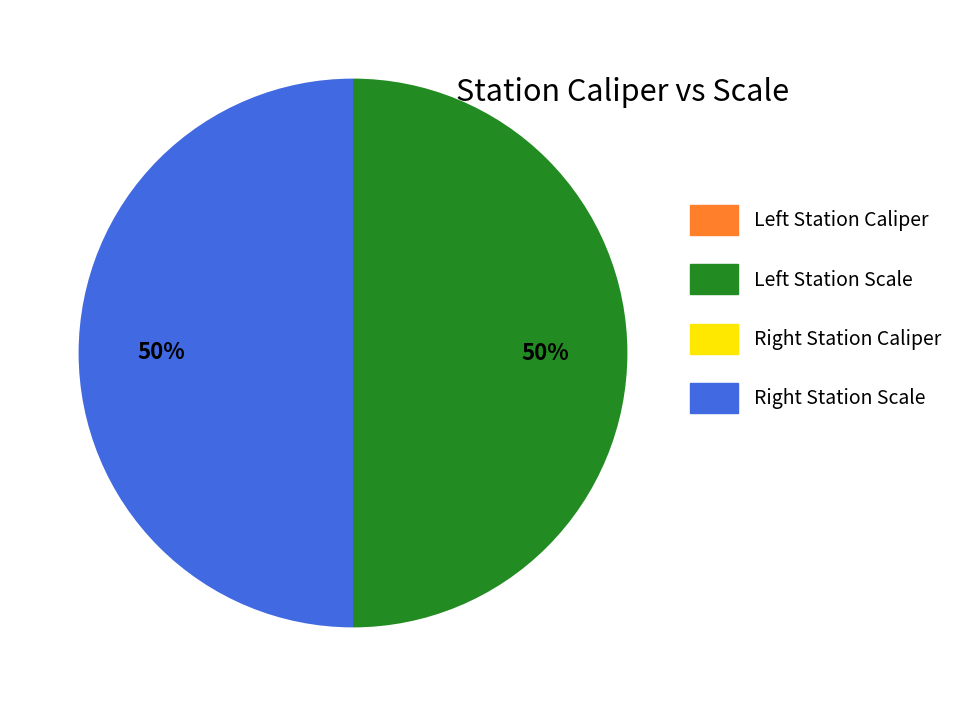

To the nearest percent, what is the average slice percentage?

25%